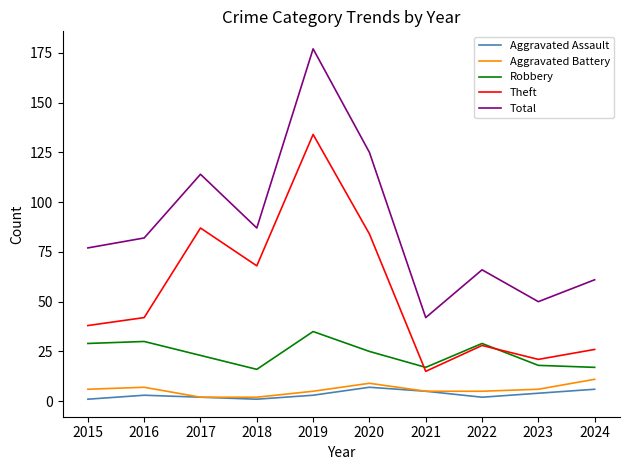

How many interior local peaks does the Aggravated Assault series have?

2